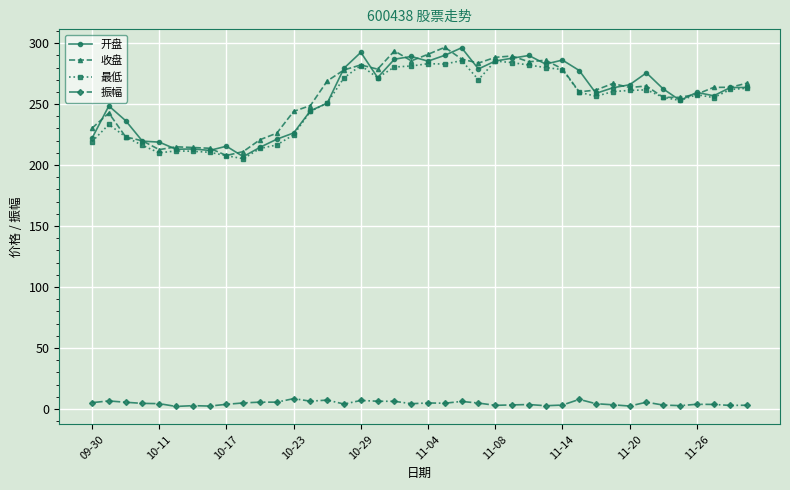

True or false: 收盘 and 振幅 intersect in this chart.

False